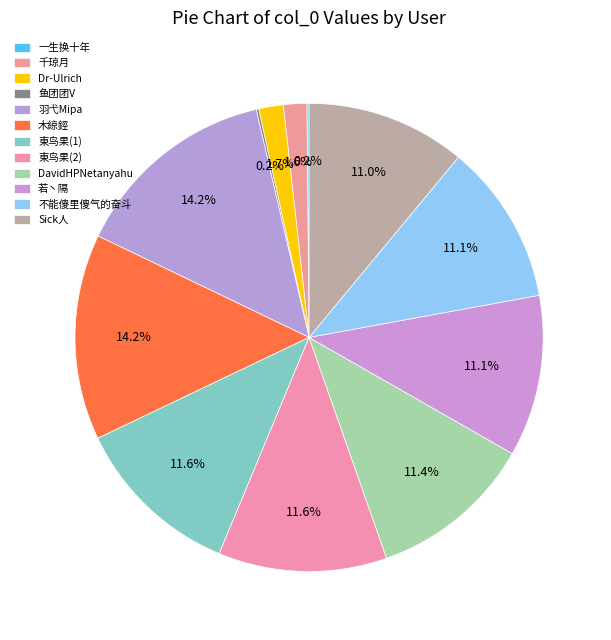

Between 木綡鋞 and 羽弋Mipa, which is larger?

羽弋Mipa